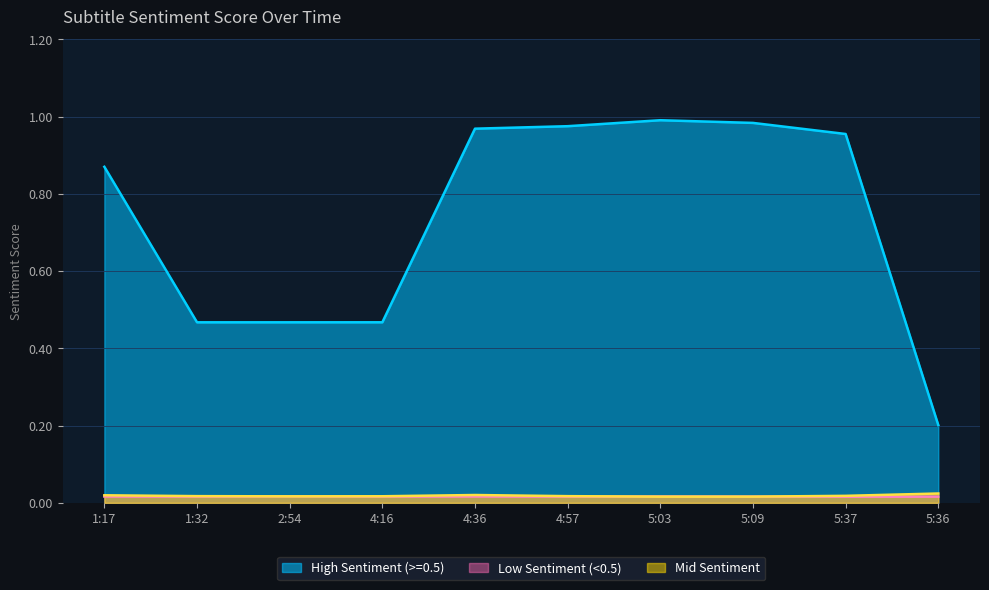

How many lines are shown in the chart?

3